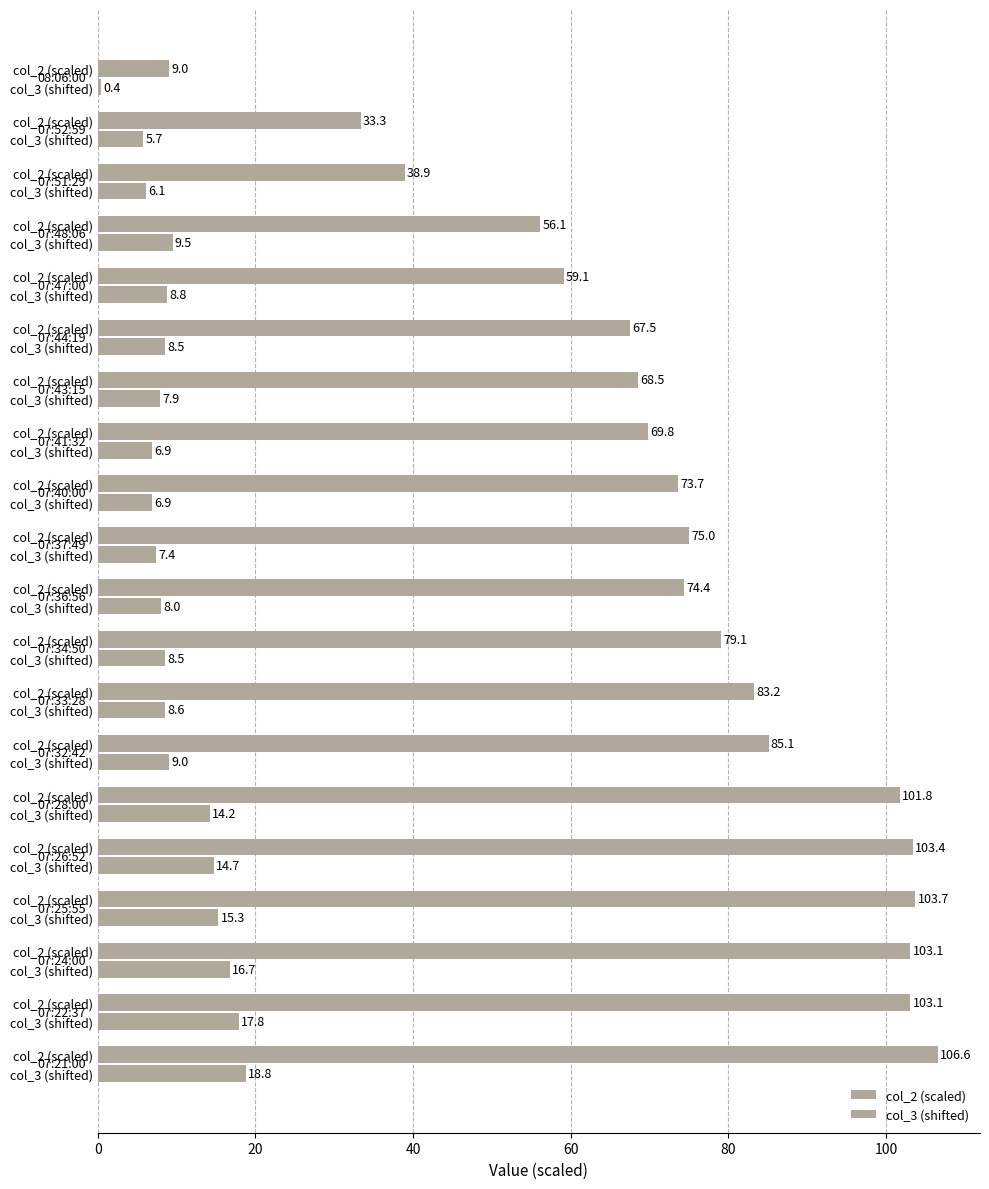

Reading right to left, what are all the values shown in this chart?

col_2 (scaled): 9.0	33.3	38.9	56.1	59.1	67.5	68.5	69.8	73.7	75.0	74.4	79.1	83.2	85.1	101.8	103.4	103.7	103.1	103.1	106.6
col_3 (shifted): 0.4	5.7	6.1	9.5	8.8	8.5	7.9	6.9	6.9	7.4	8.0	8.5	8.6	9.0	14.2	14.7	15.3	16.7	17.8	18.8